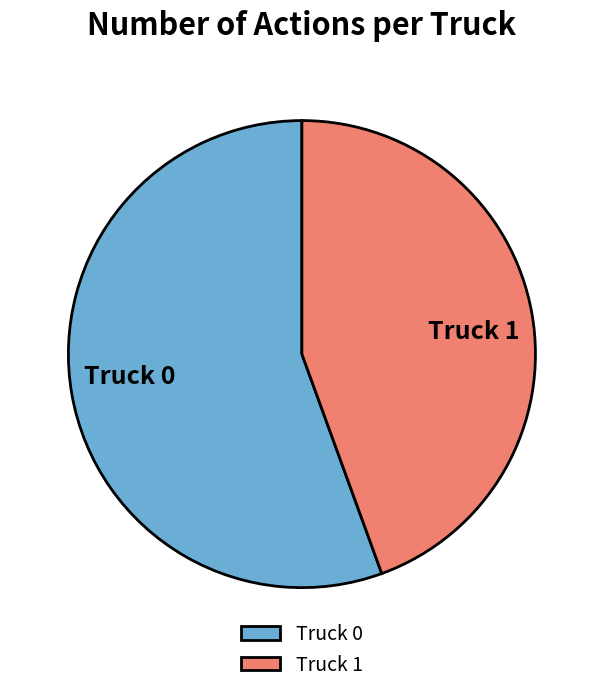

Rank the categories by value from lowest to highest.

Truck 1, Truck 0